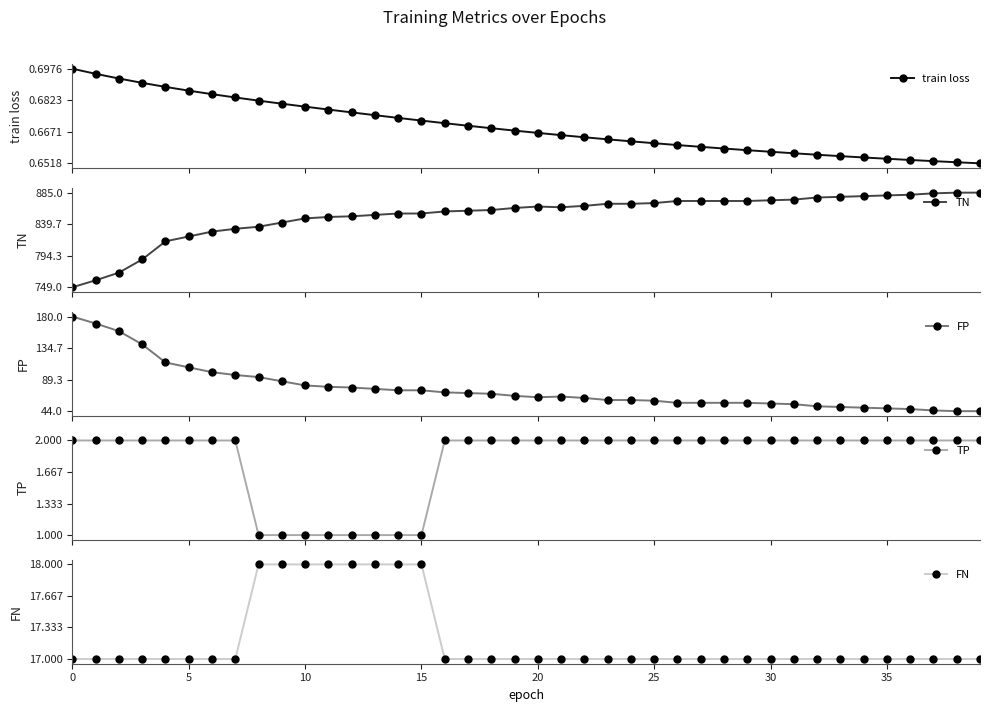

Is the value of FN at 10 greater than the value of TN at 15?

No